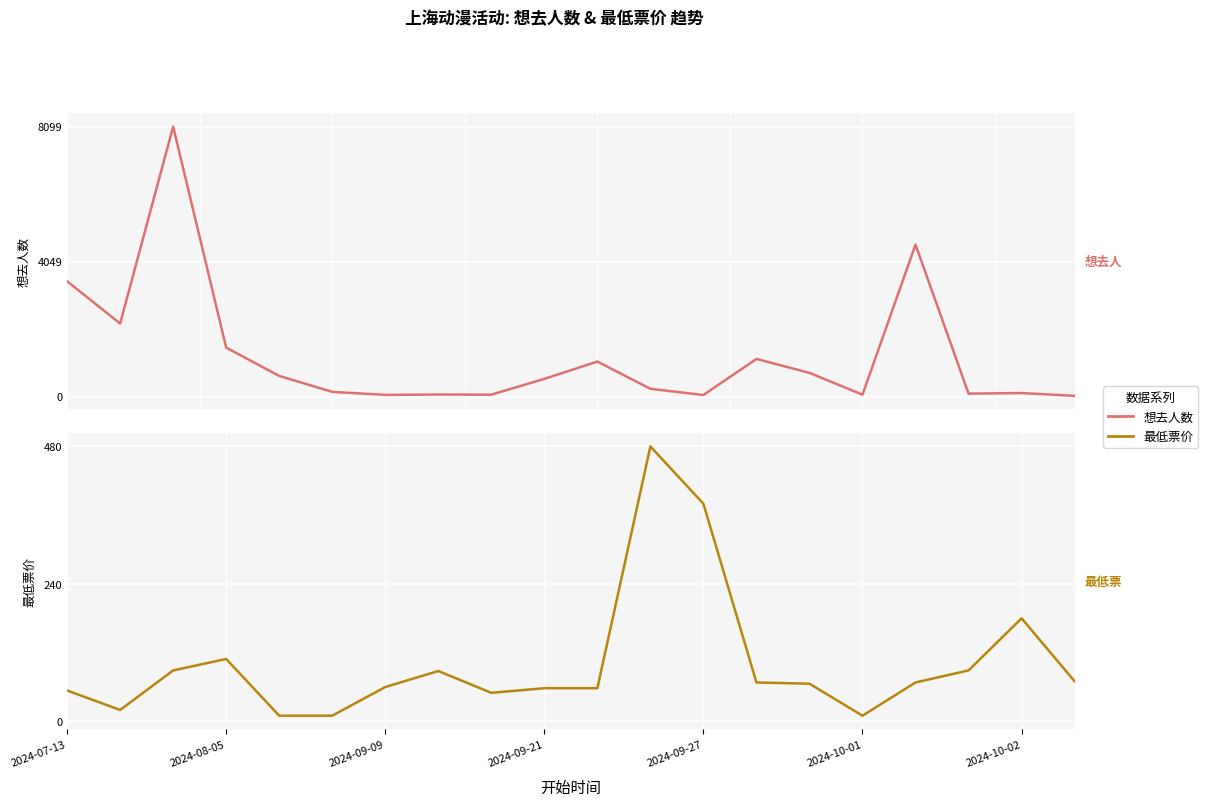

Rank the series at 8 from highest to lowest value.

想去人数, 最低票价